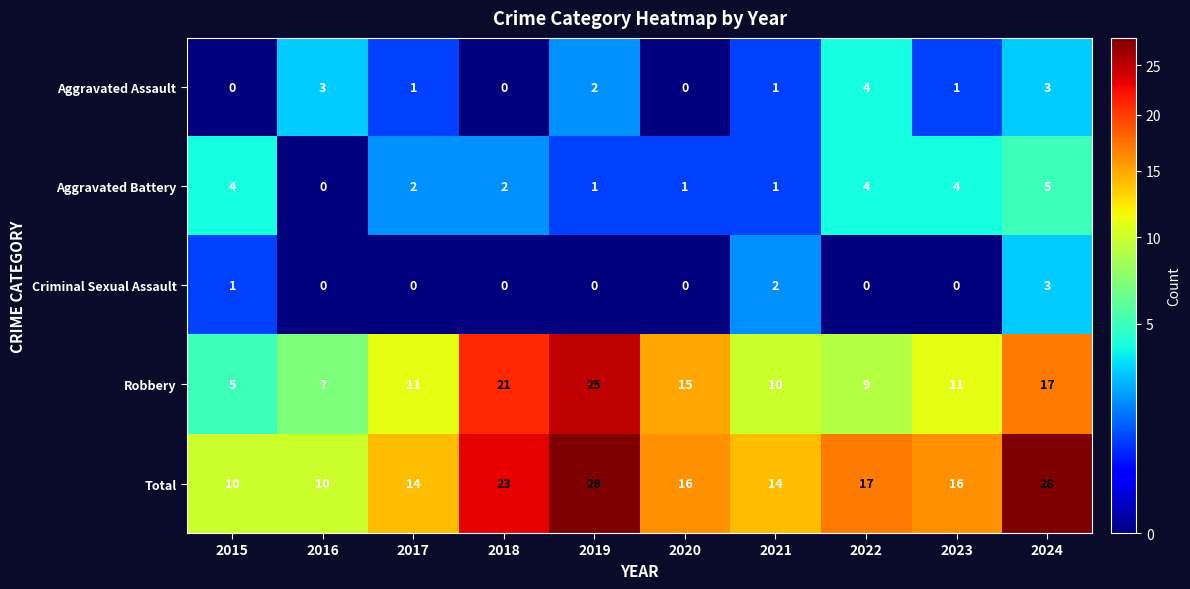

What is the sum of all Aggravated Assault values?

15